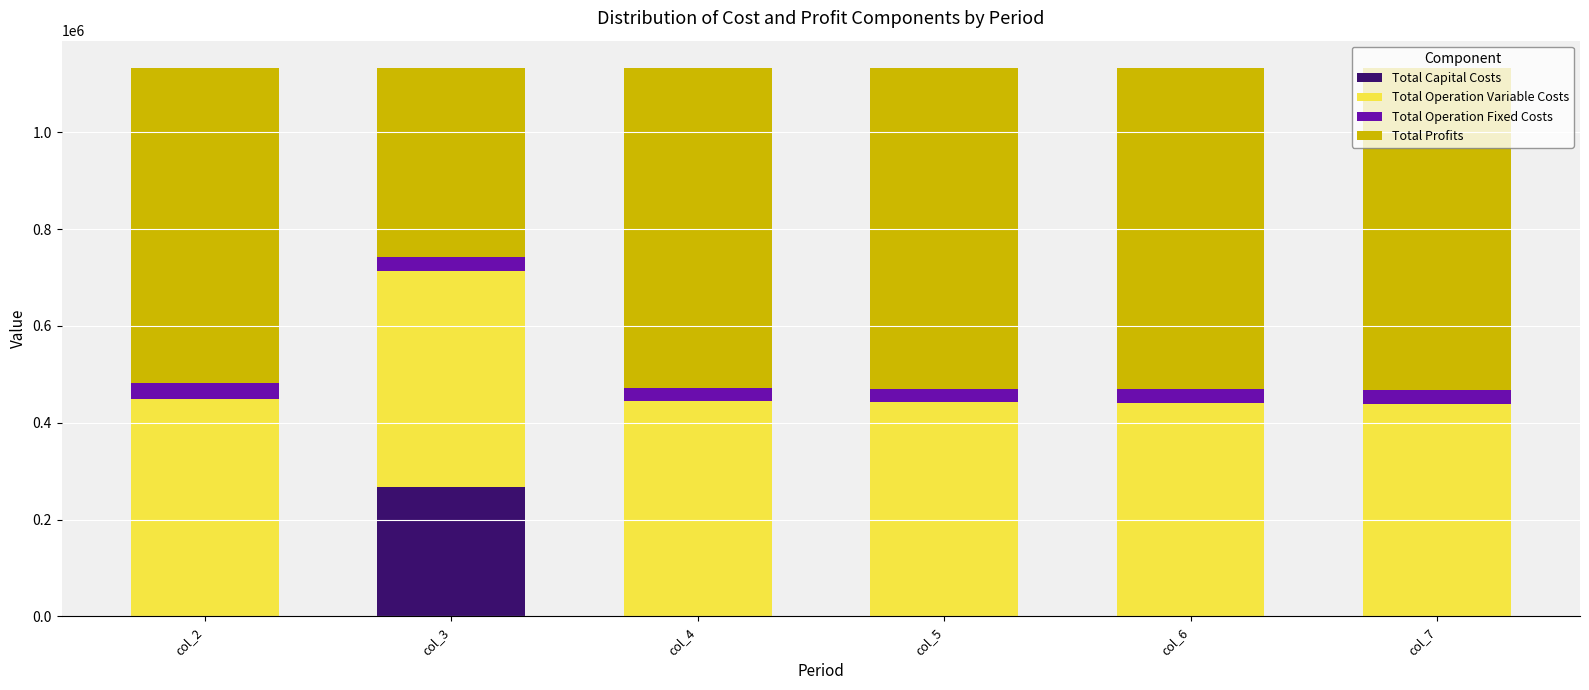

What is the highest value of the Total Capital Costs series?

268000.0